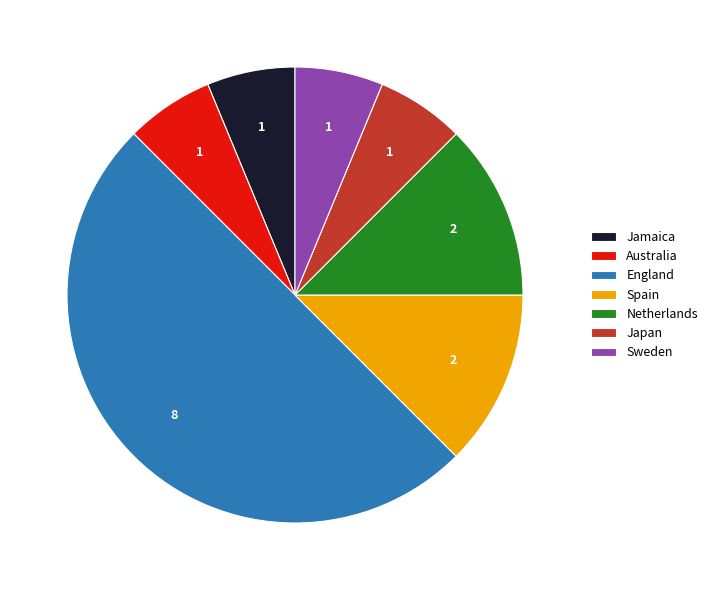

How many segments does this pie chart have?

7